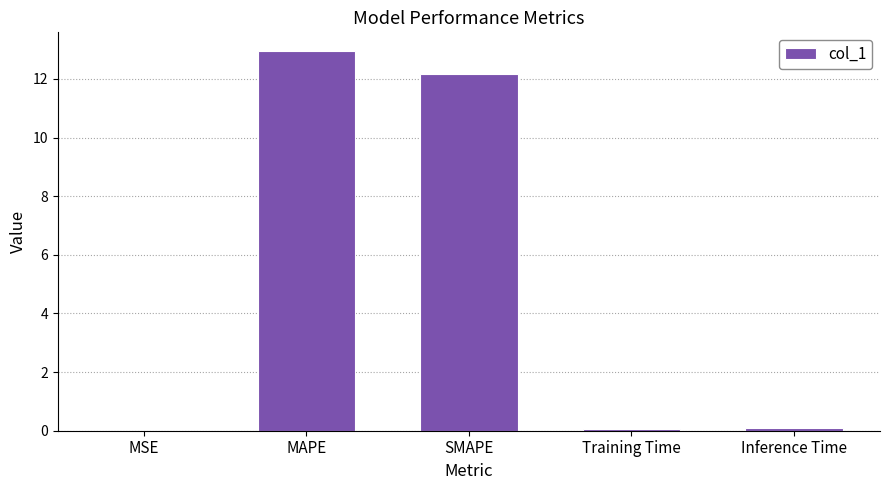

How many categories are shown in the chart?

5